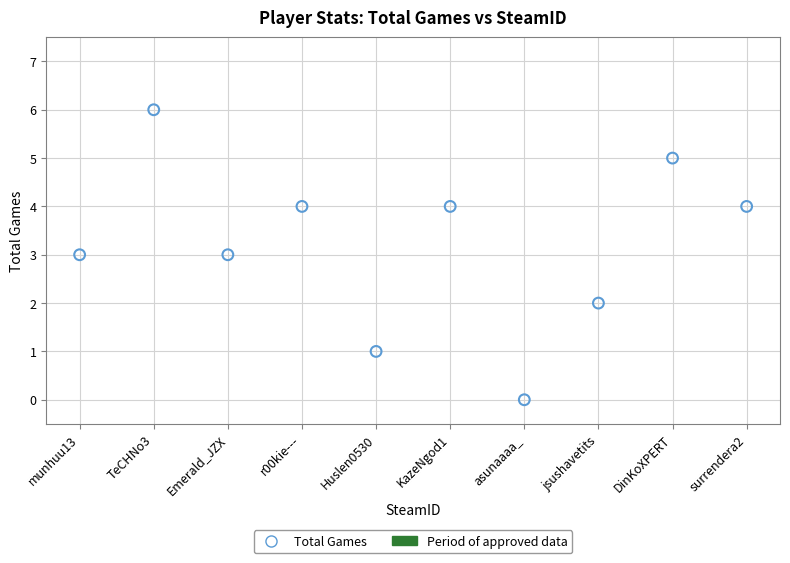

What is the range of Y values (max minus min)?

6